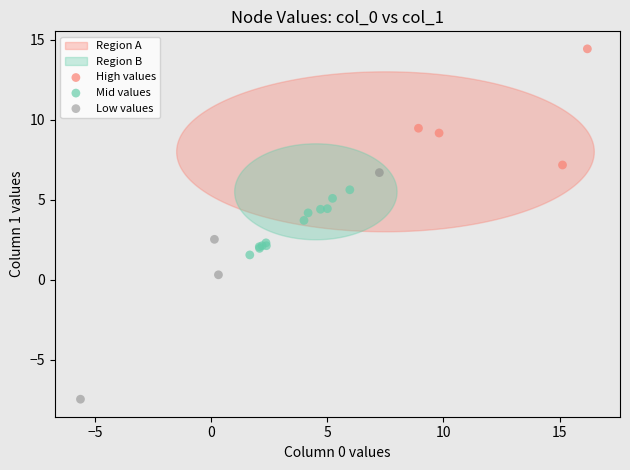

Which series reaches the minimum Y coordinate?

Low values